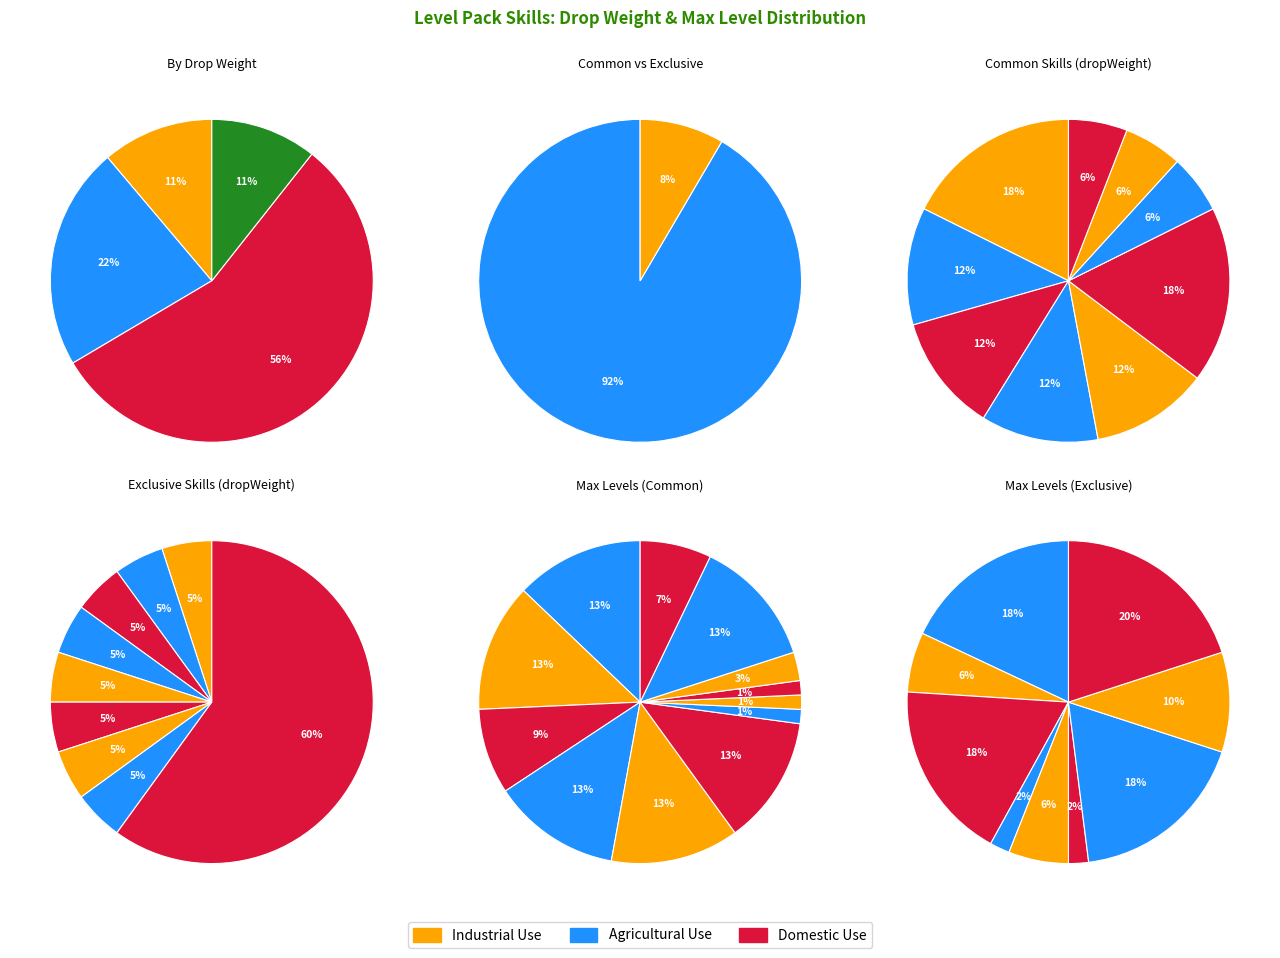

How many segments does this pie chart have?

12